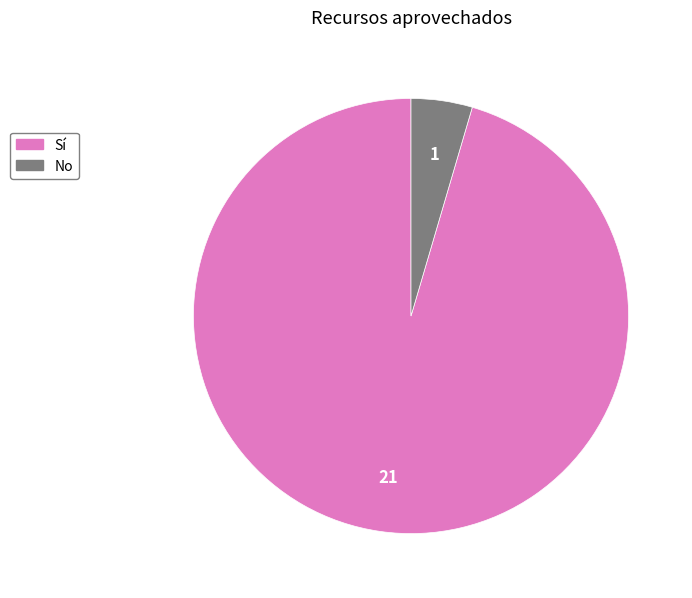

Count the number of slices in the pie.

2